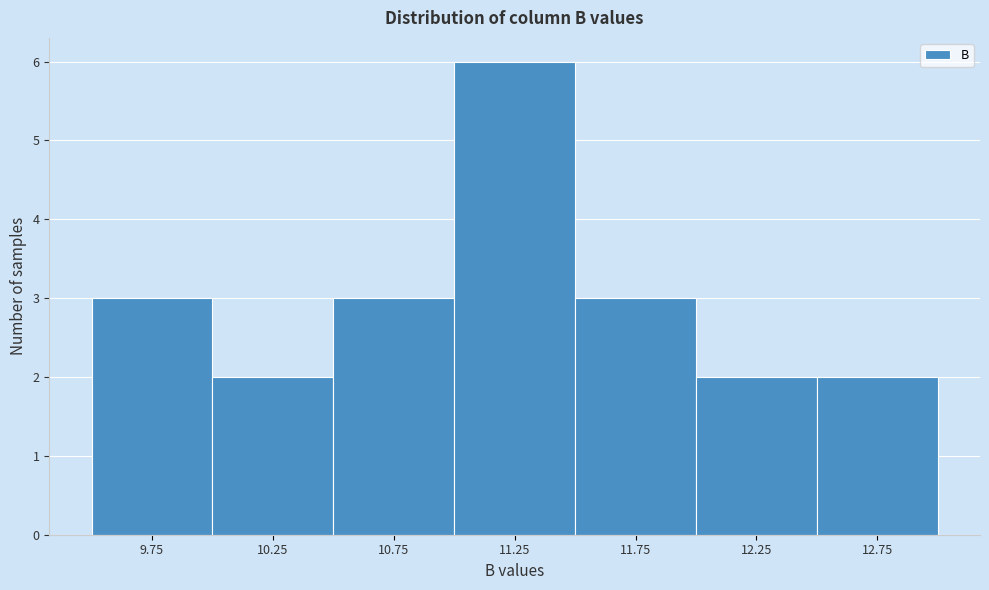

Reading left to right, what are all the values shown in this chart?

9.75=3	10.25=2	10.75=3	11.25=6	11.75=3	12.25=2	12.75=2